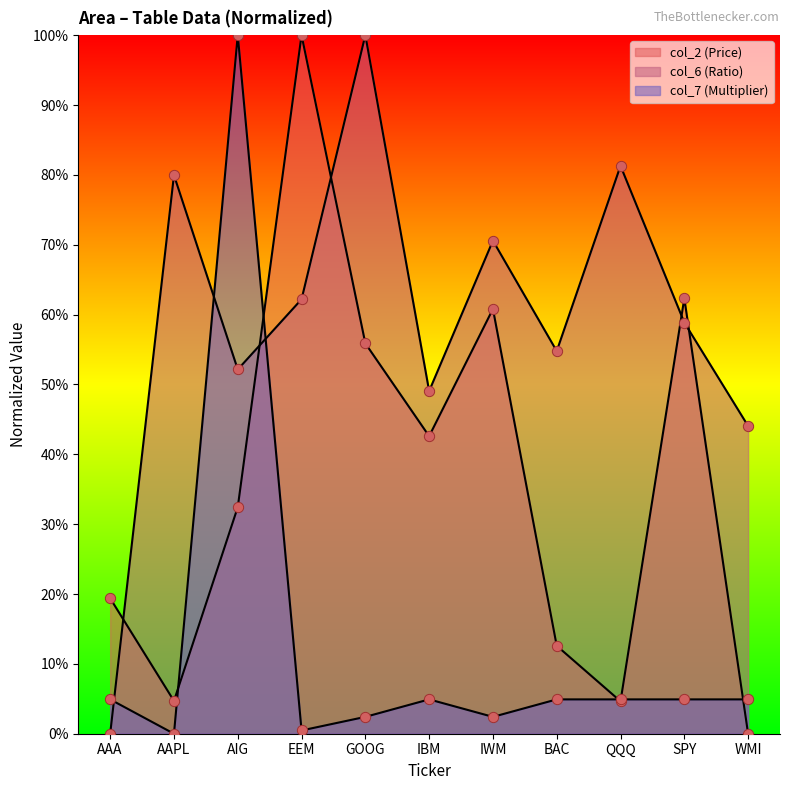

Which series contains the lowest Y value?

col_2